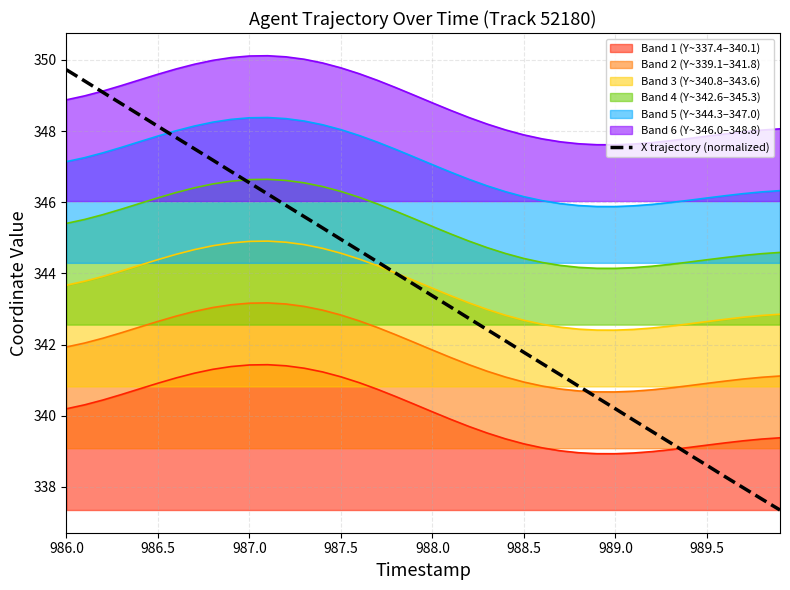

The Band 3 (Y~340.8–343.6) series shows 590.5 at 987.0. True or false?

False